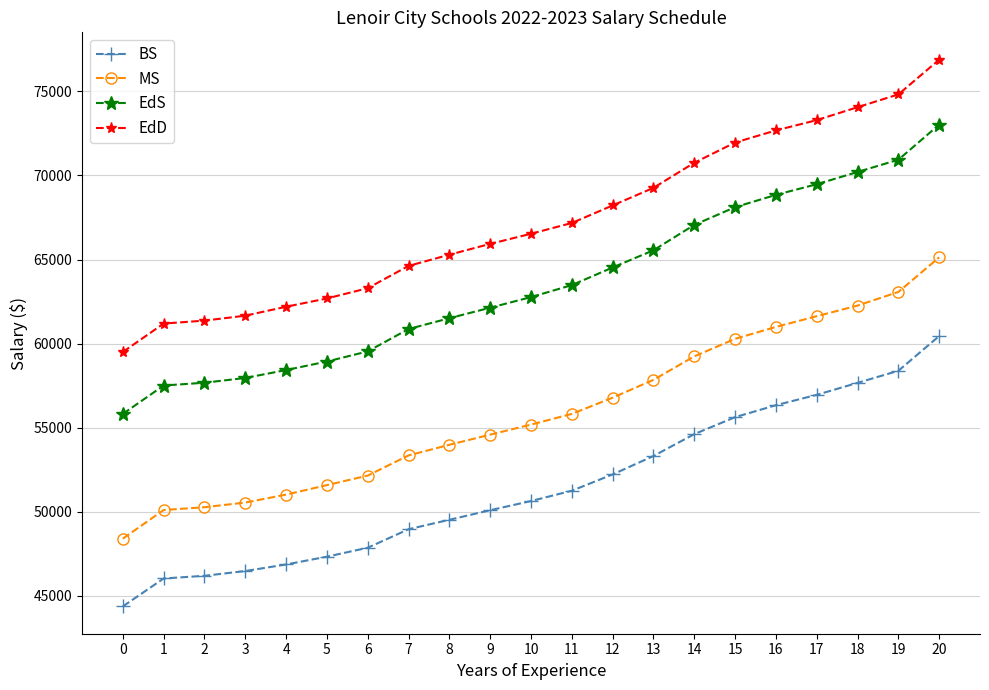

True or false: BS and EdS intersect in this chart.

False